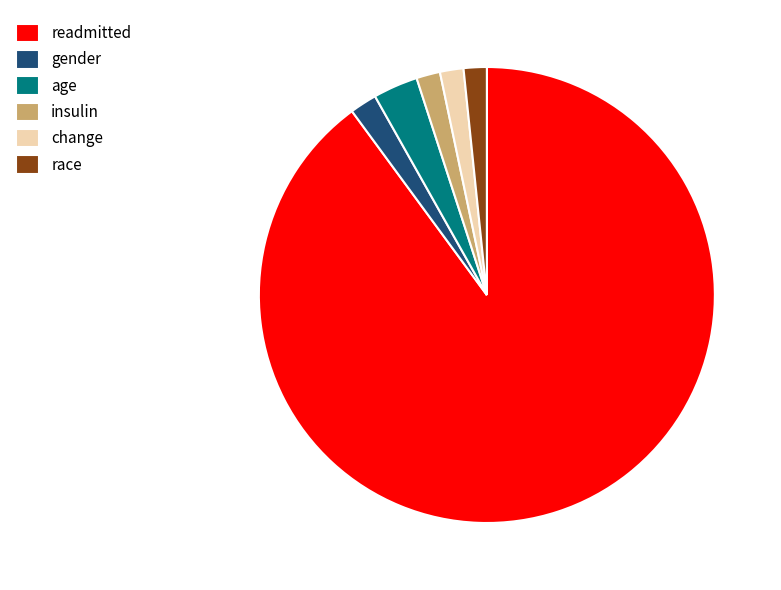

Is it true that race is 2% of the pie?

True